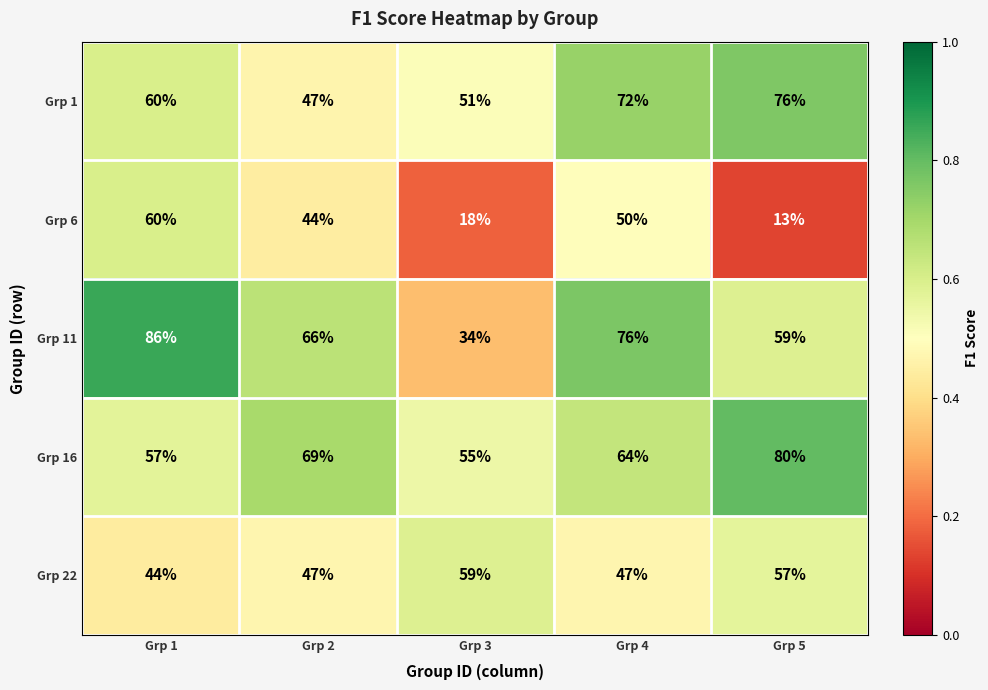

Is it true that Grp 6 equals 13 at Grp 5?

True